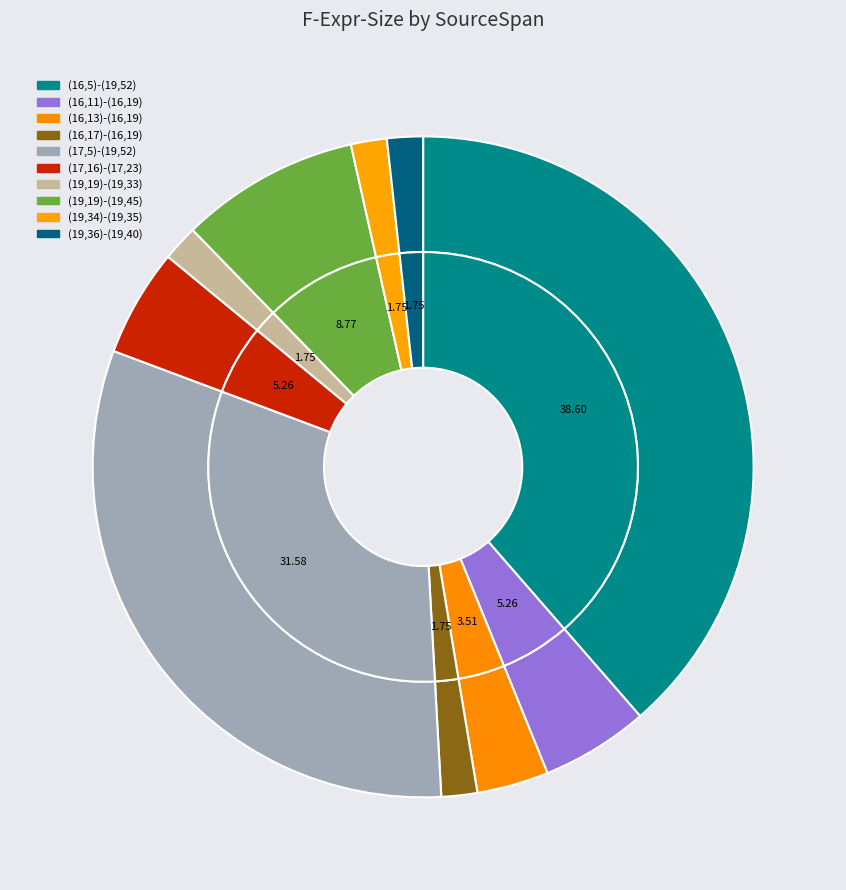

Does (19,19)-(19,33) represent more than half of the total?

No